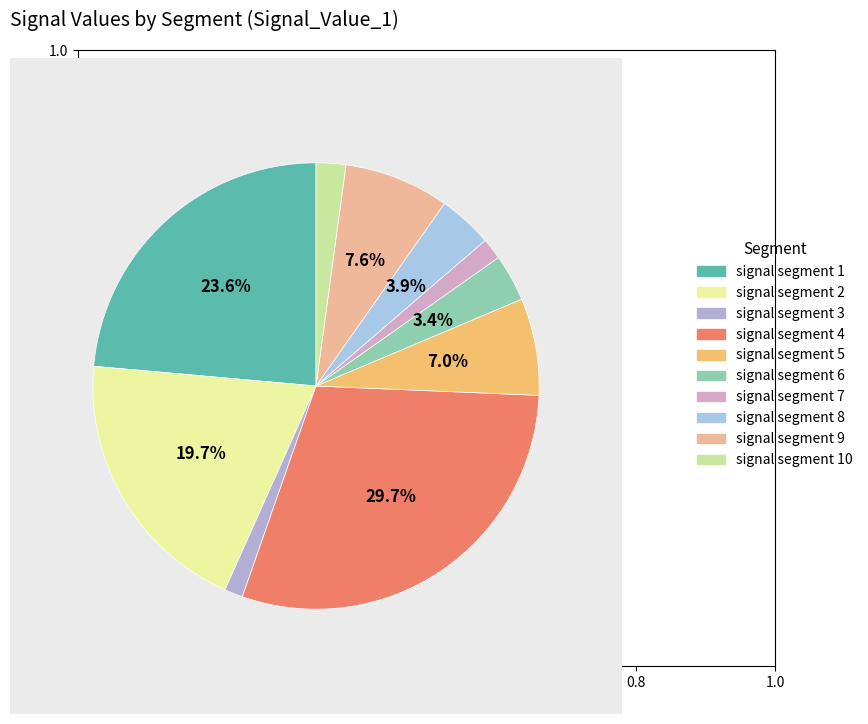

To the nearest percent, what percentage of the pie is signal segment 7?

2%